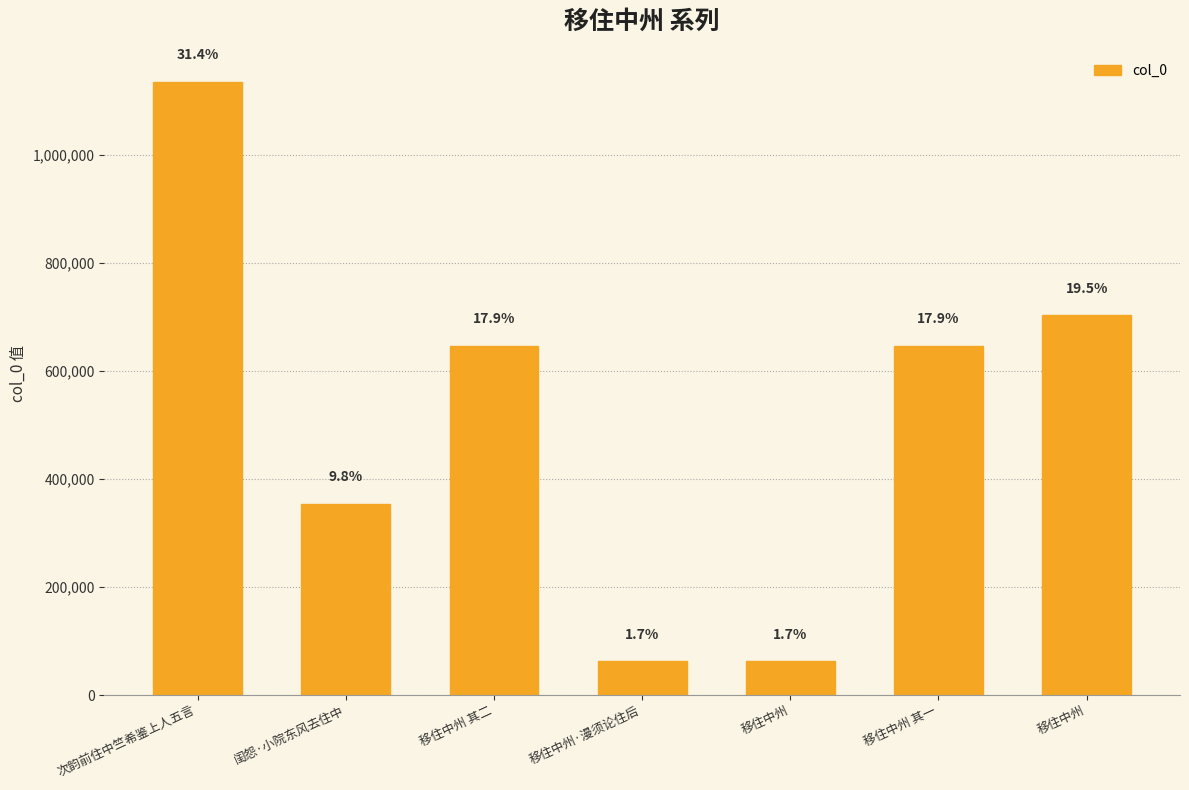

What is the maximum value shown in the chart?

1134870